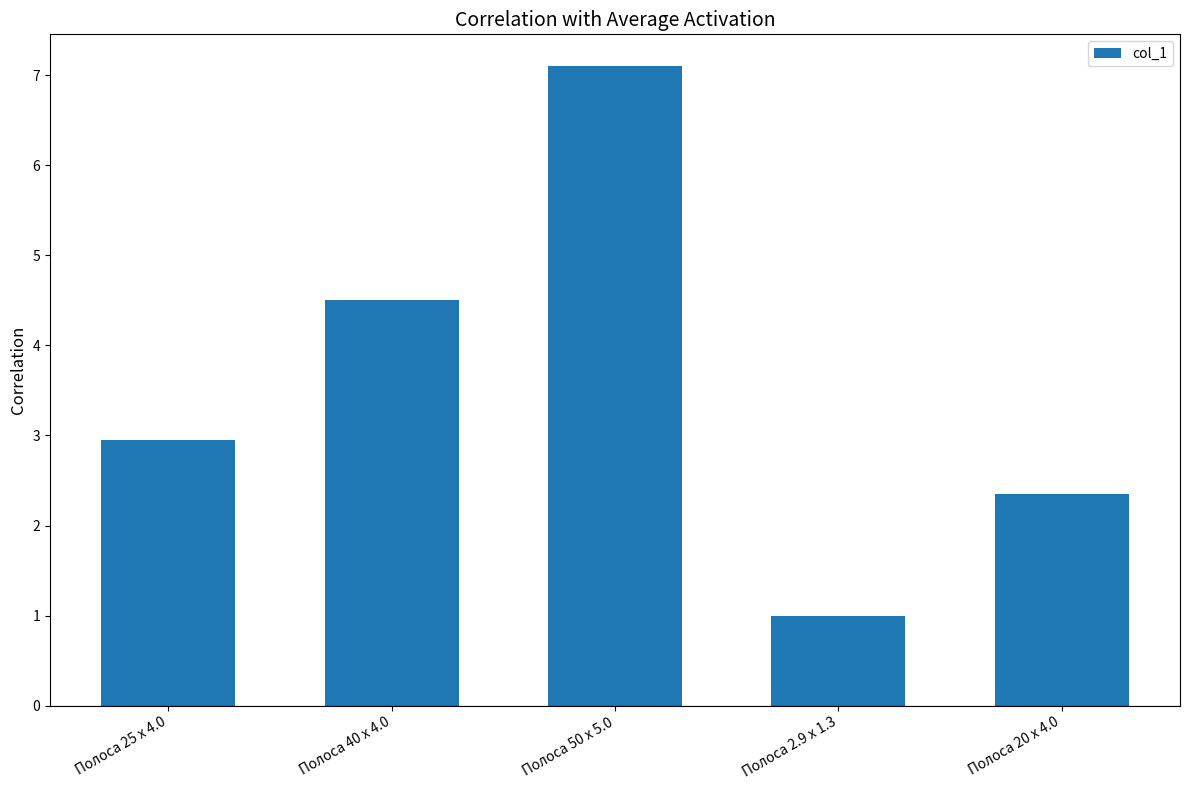

Reading left to right, list all the values displayed in this chart.

3.0	4.5	7.1	1.0	2.4